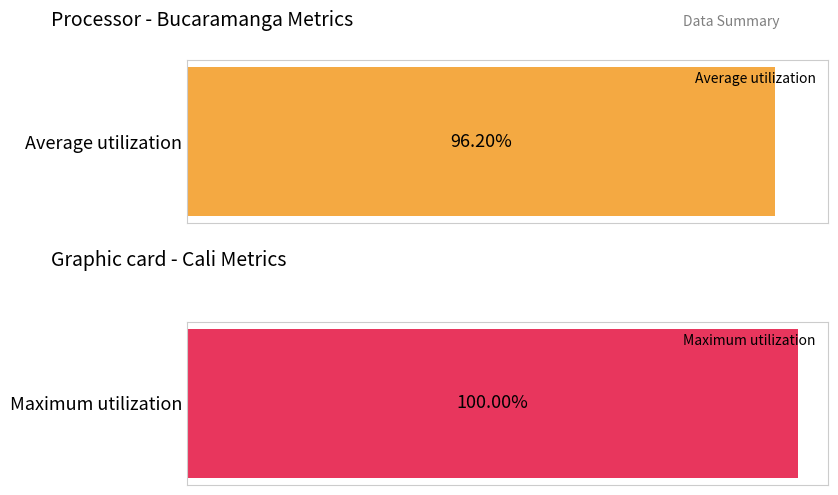

The Maximum utilization series shows 1.6 at Cali 2015. True or false?

False